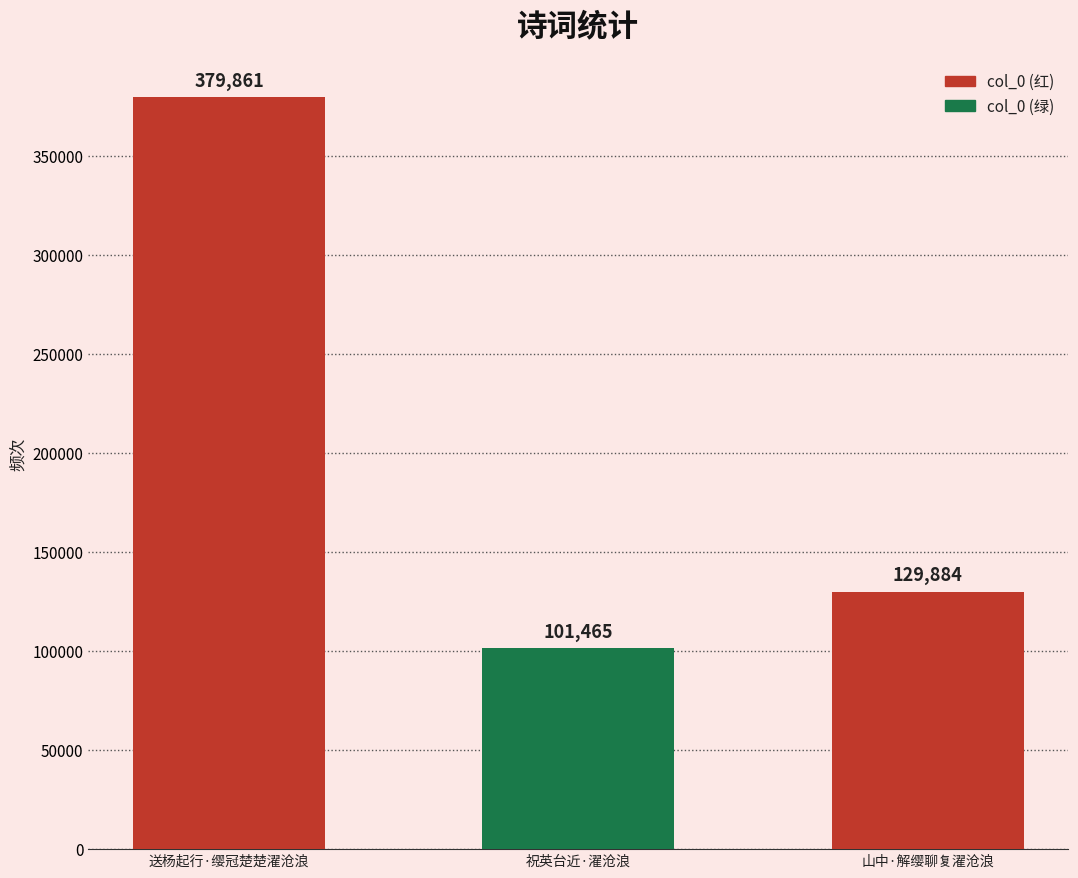

List the labels in order of value, smallest first.

祝英台近·濯沧浪, 山中·解缨聊复濯沧浪, 送杨起行·缨冠楚楚濯沧浪